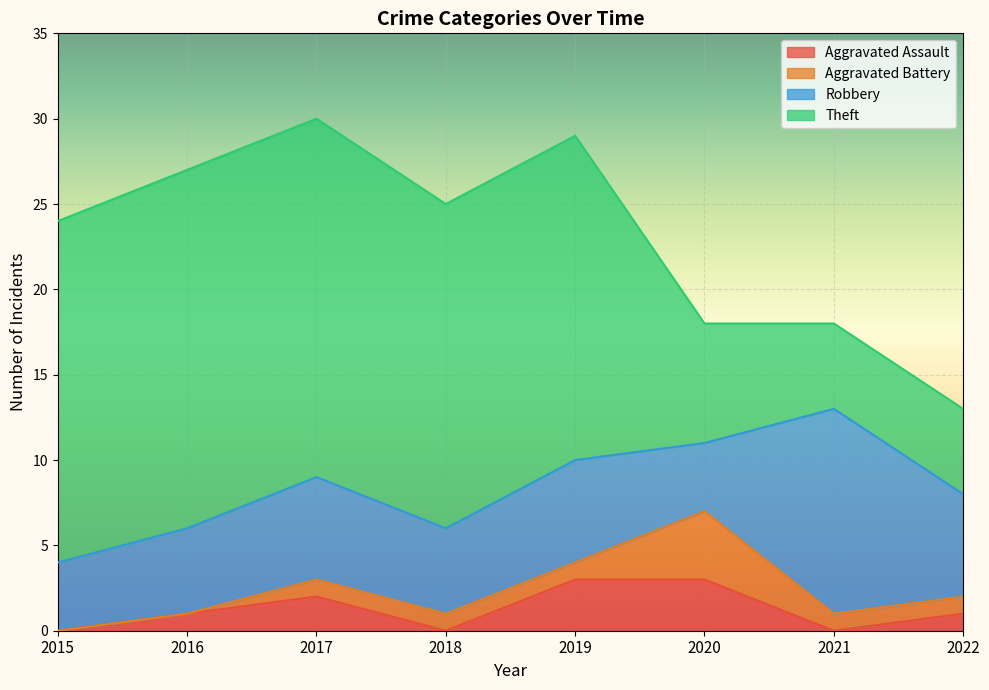

True or false: Robbery has more than 0 points higher than both neighbors.

True